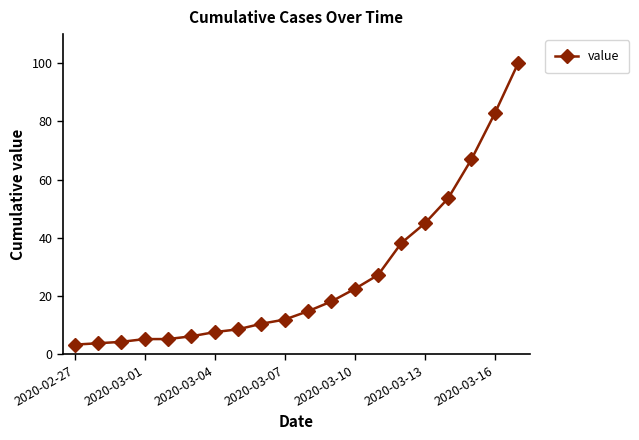

What is the smallest value displayed?

3.3